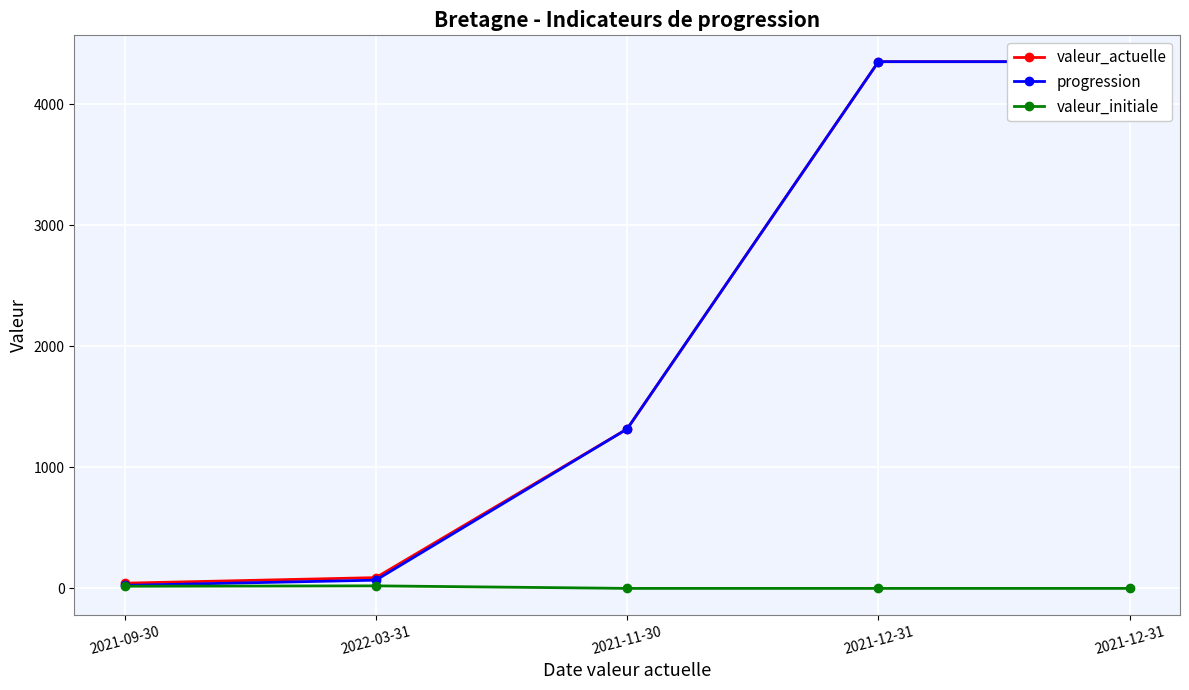

Reading left to right, extract all data points from this chart.

valeur_actuelle: 2021-09-30=43	2022-03-31=89	2021-11-30=1318	2021-12-31=4354	2021-12-31=4354
progression: 2021-09-30=25	2022-03-31=68	2021-11-30=1318	2021-12-31=4354	2021-12-31=4354
valeur_initiale: 2021-09-30=18	2022-03-31=21	2021-11-30=0	2021-12-31=0	2021-12-31=0